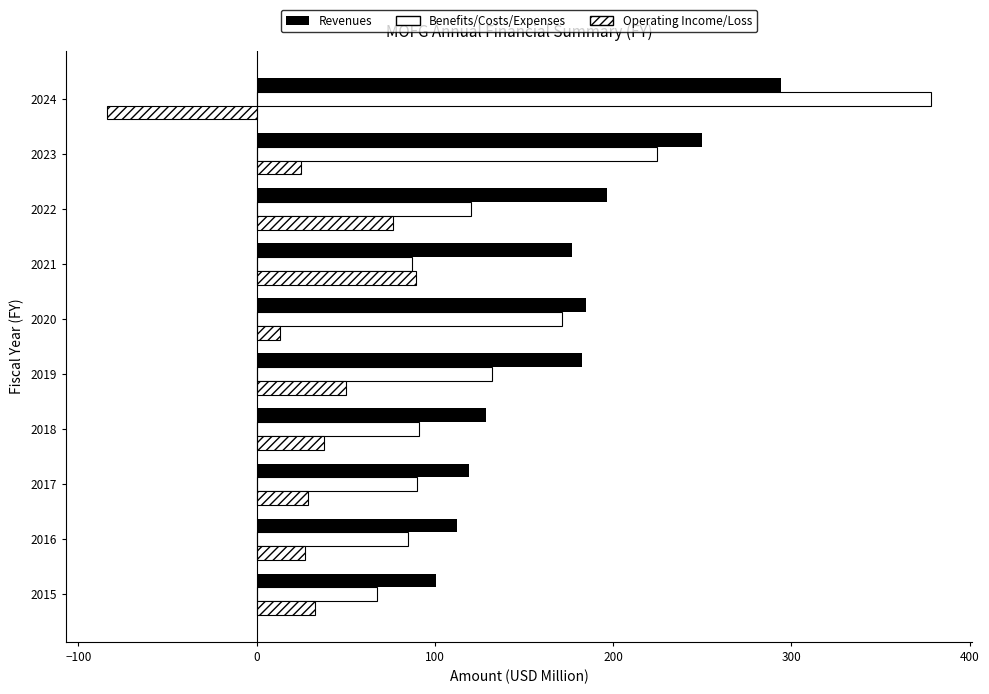

What is the difference between the second highest and second lowest values in the Revenues series?

137.3